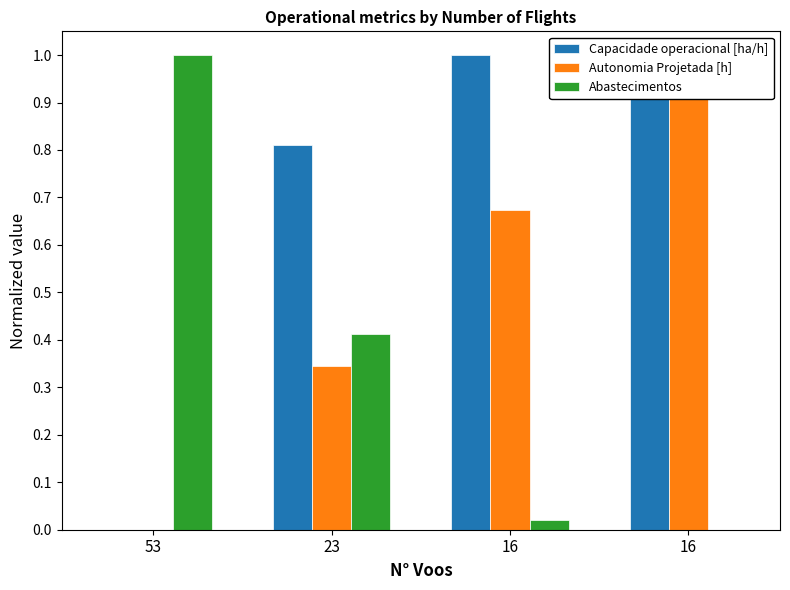

Which series changed the most between 23 and 16?

Autonomia Projetada [h]